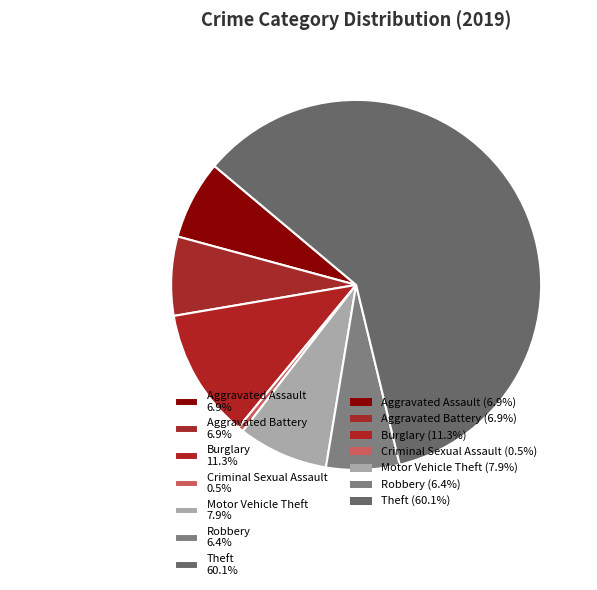

To the nearest percent, what is the difference between the Theft and Aggravated Battery slice percentages?

53%